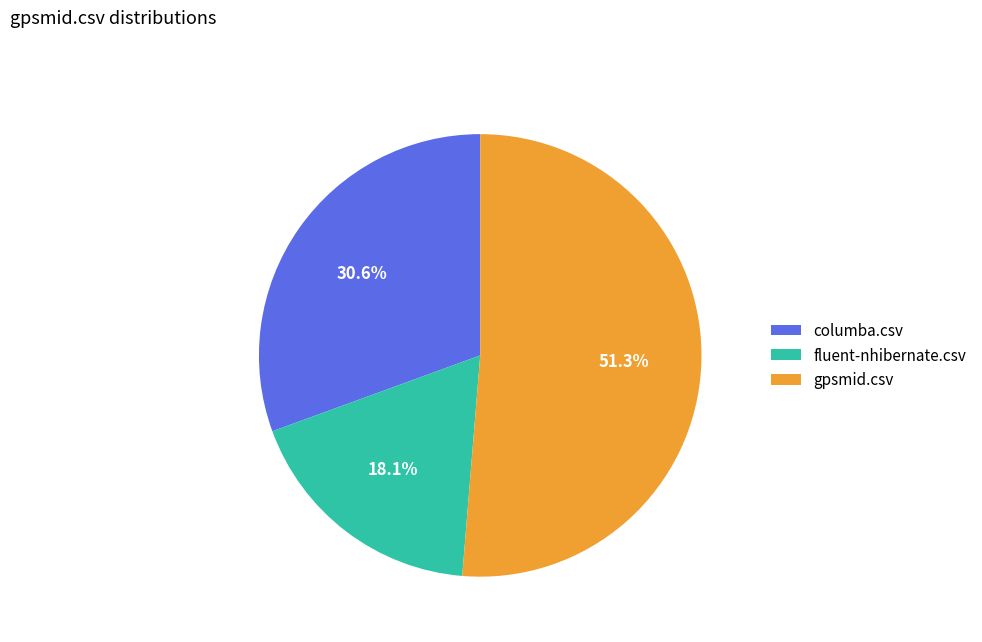

How many slices are in this pie chart?

3